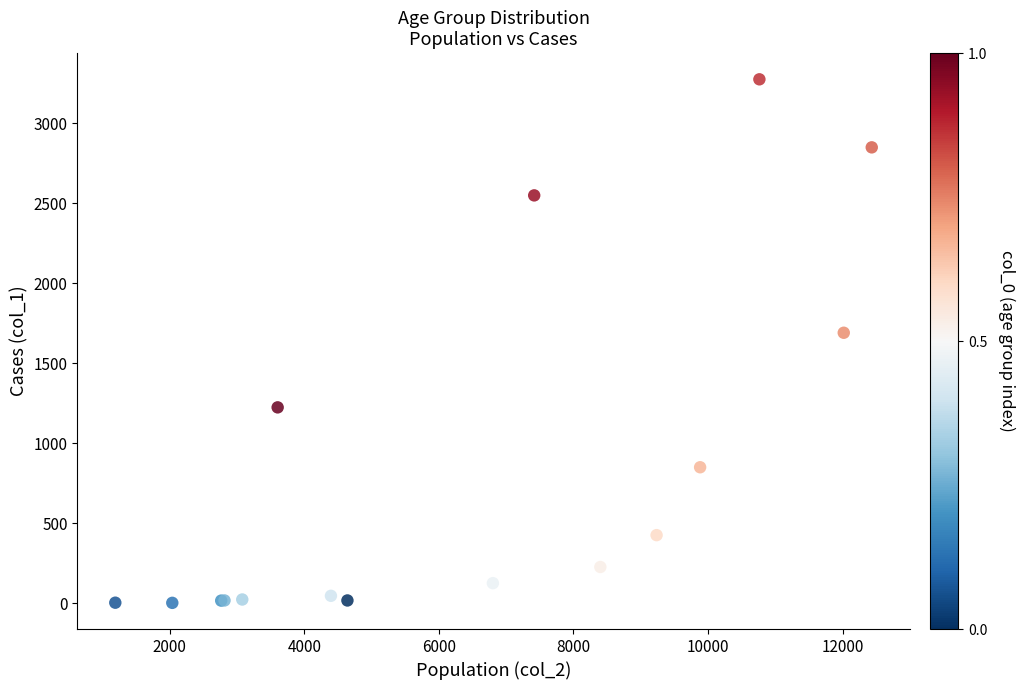

What Y value in the scatter plot is closest to 1638?

1690